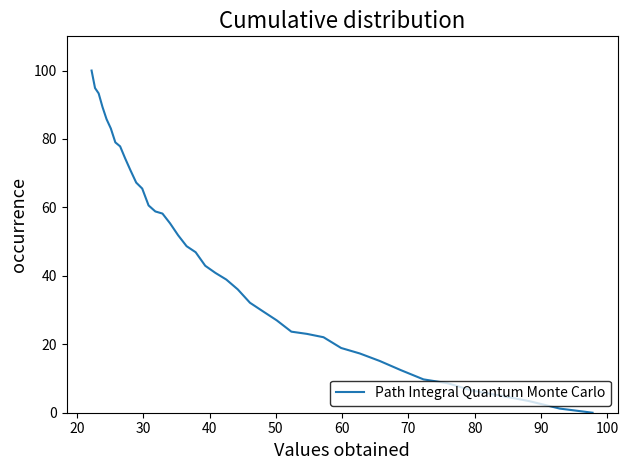

How many categories are shown in the chart?

40